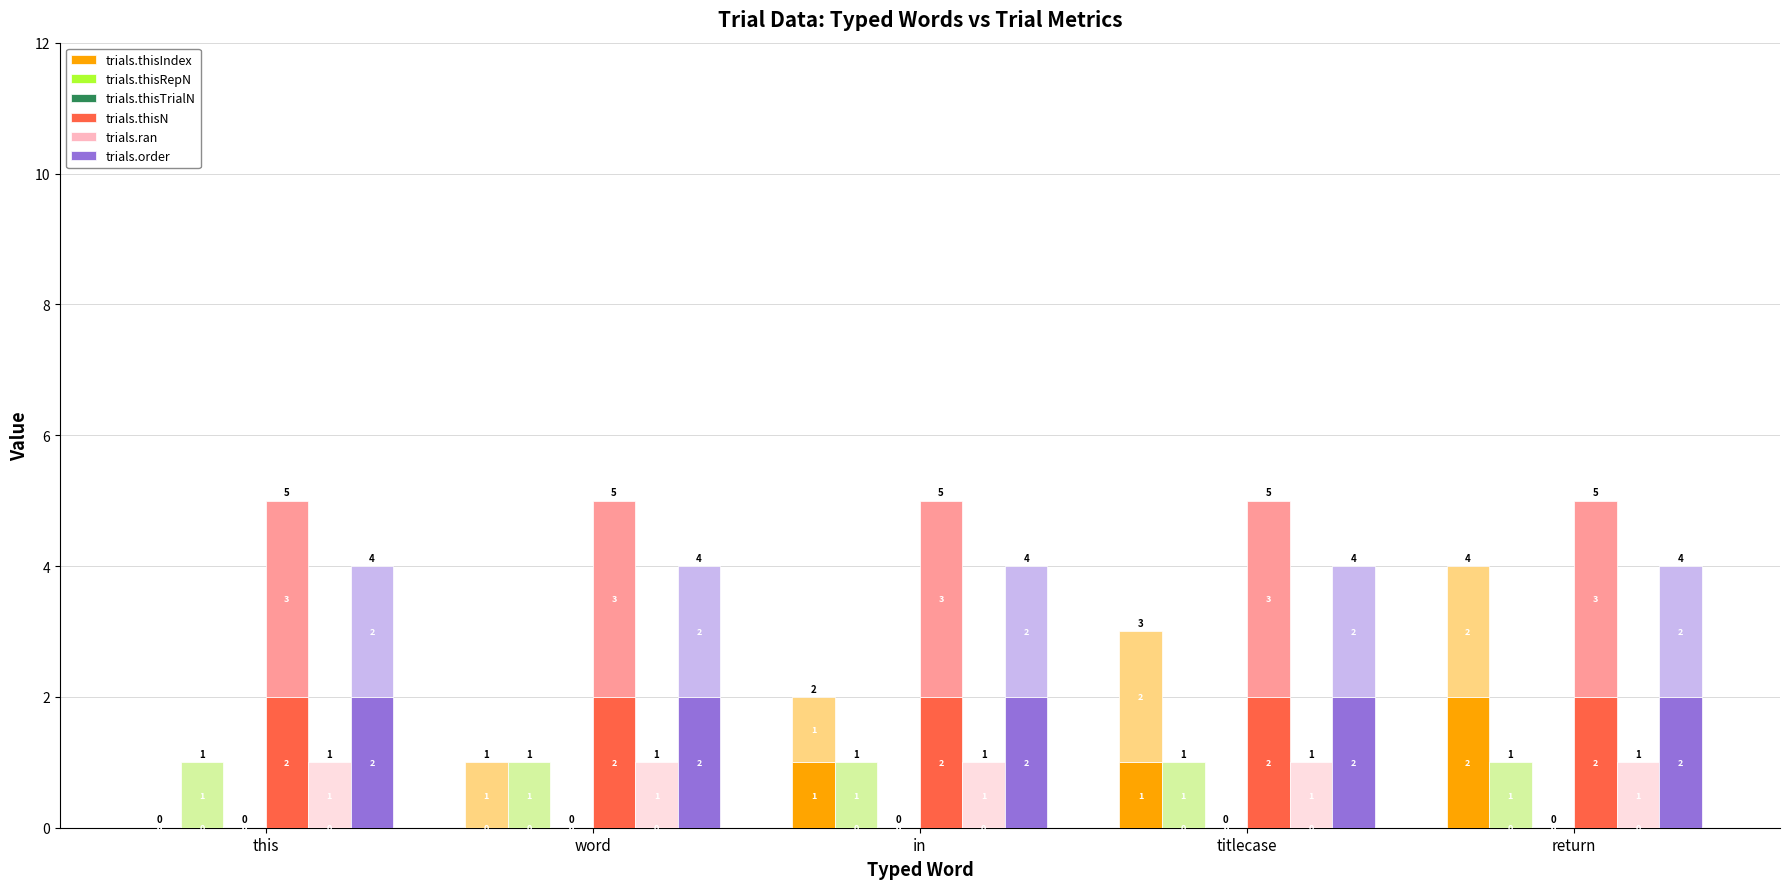

Between word and return, which series saw the biggest shift?

trials.thisIndex